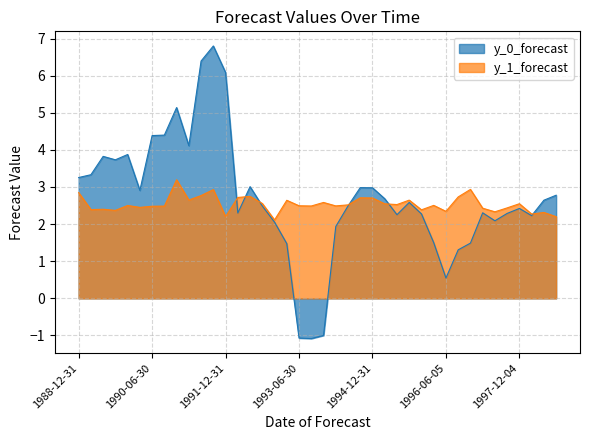

Does the chart have visible grid lines?

Yes